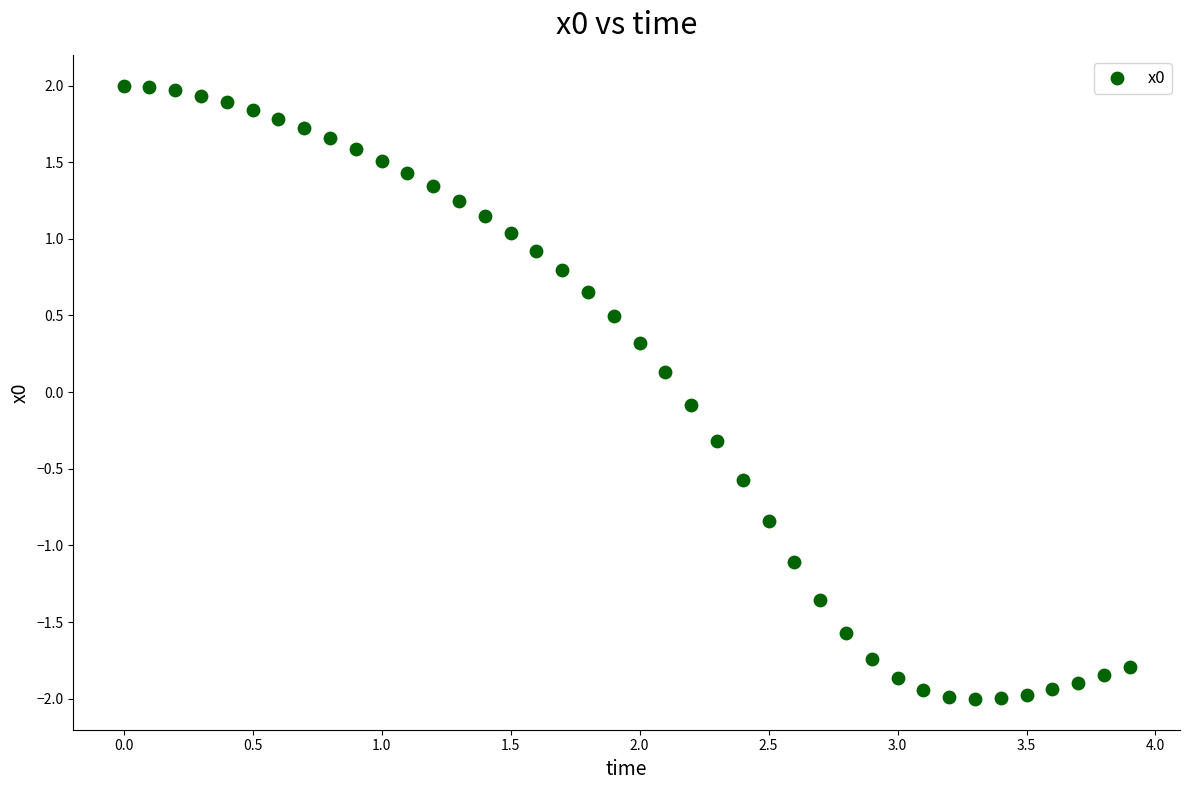

What is the range of X values (max minus min)?

3.9